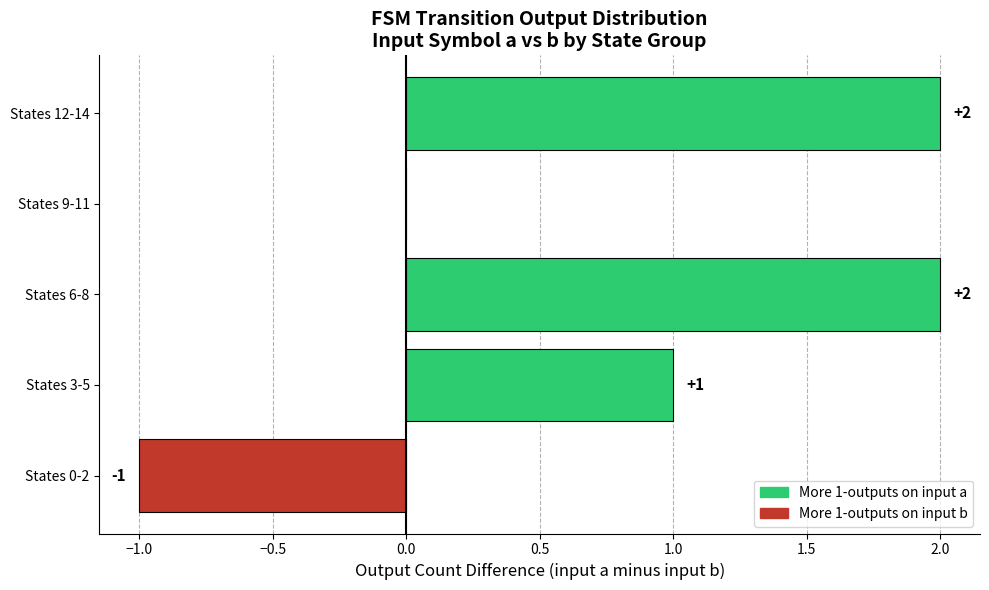

Count the values in the range 0 to 2.

4